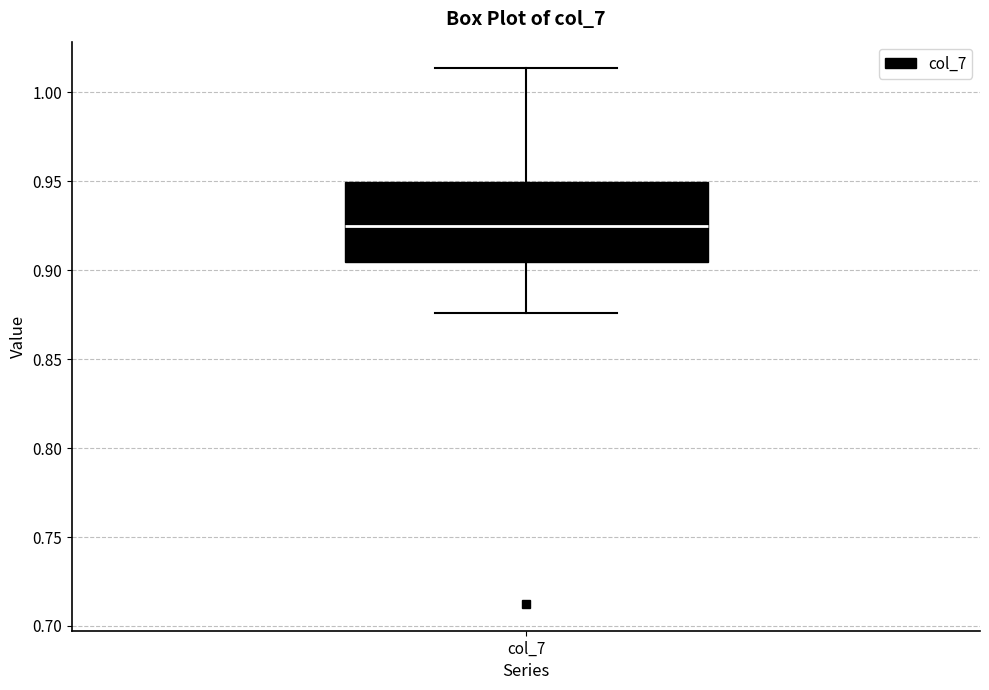

Read this box plot against the y-axis: the position of the median line, the range covered by the box, and the ends of both whiskers. The values are not printed on the chart, so give them approximately, as read against the axis.

median 0.925, box 0.905 to 0.950, whiskers 0.875 to 1.015